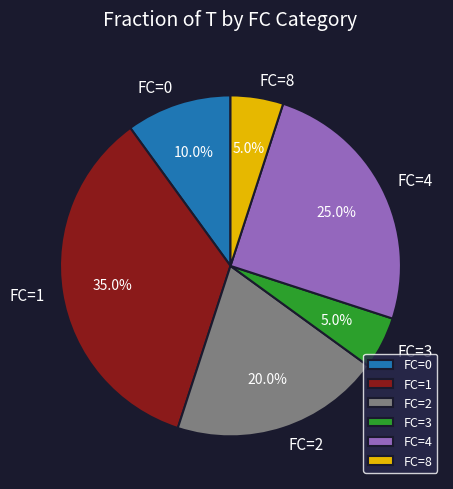

To the nearest percent, what is the average slice percentage?

17%